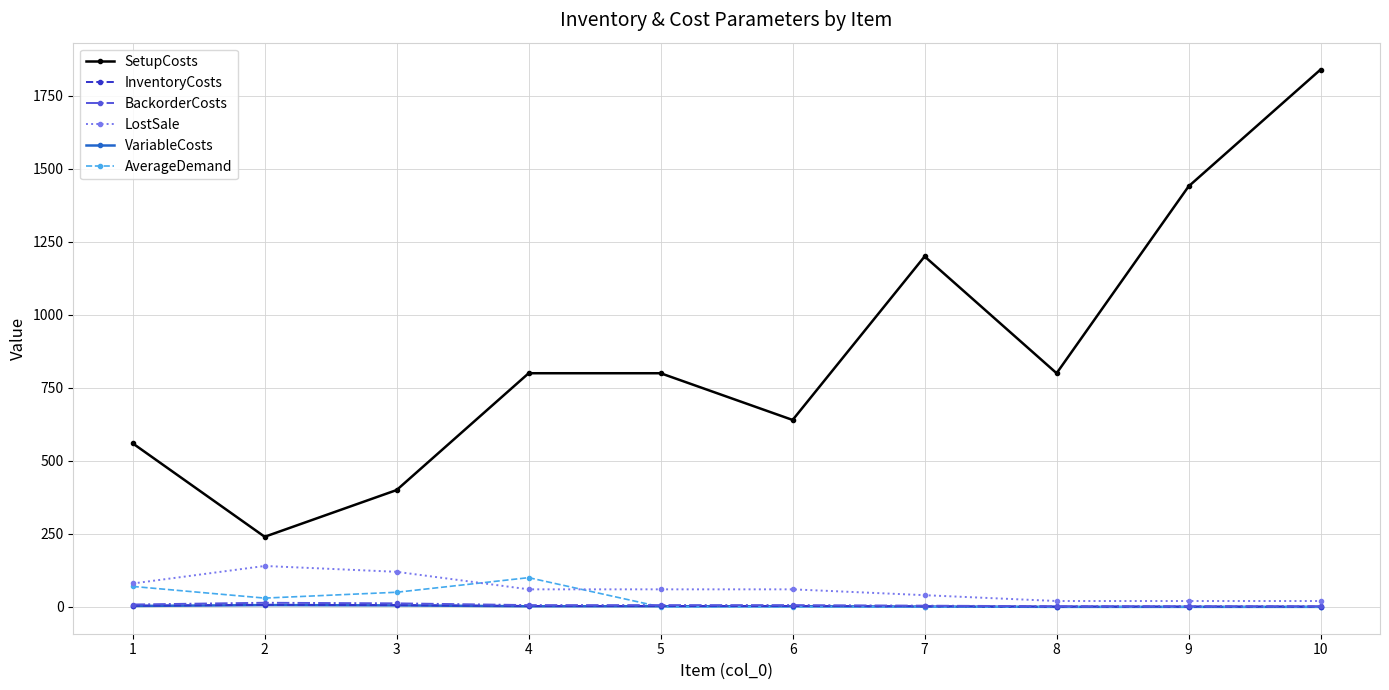

The VariableCosts series shows 3 at 1. True or false?

True